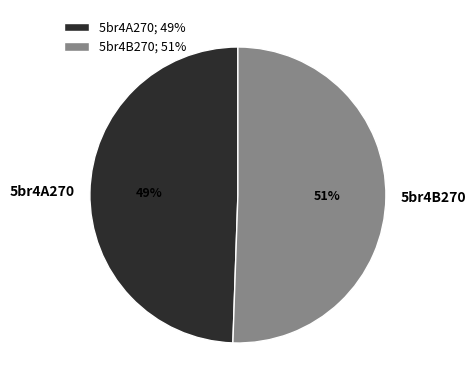

Rank the categories by value from lowest to highest.

5br4A270, 5br4B270